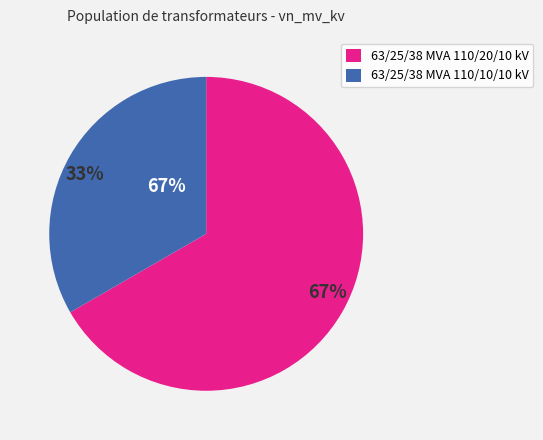

What portion of the pie excludes 63/25/38 MVA 110/10/10 kV?

66.7%